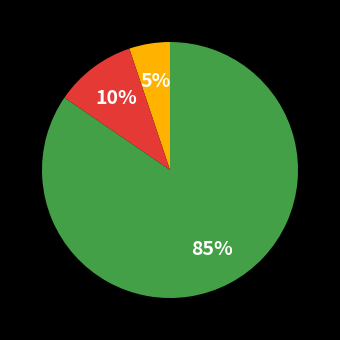

Is there a majority slice in this chart?

Yes